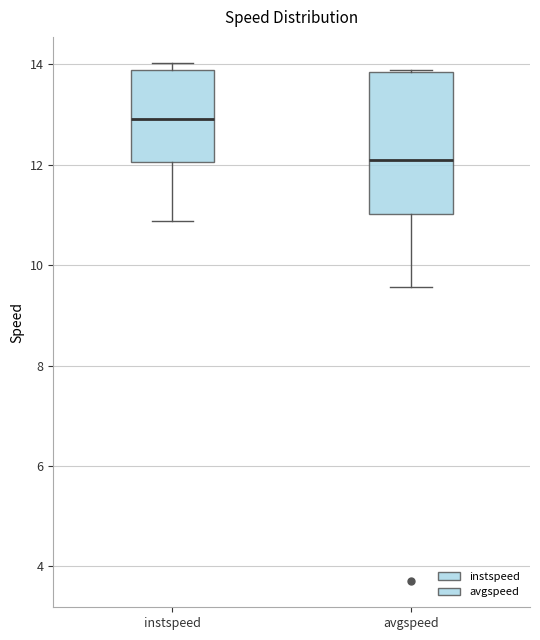

Reading left to right, transcribe this box plot: for each box, give where its median line is, the range the box spans, and where its two whiskers end, as read against the y-axis. The values are not printed on the chart, so give them approximately, as read against the axis.

instspeed: median 13.0, box 12.0 to 13.8, whiskers 10.8 to 14.0
avgspeed: median 12.0, box 11.0 to 13.8, whiskers 9.6 to 13.8